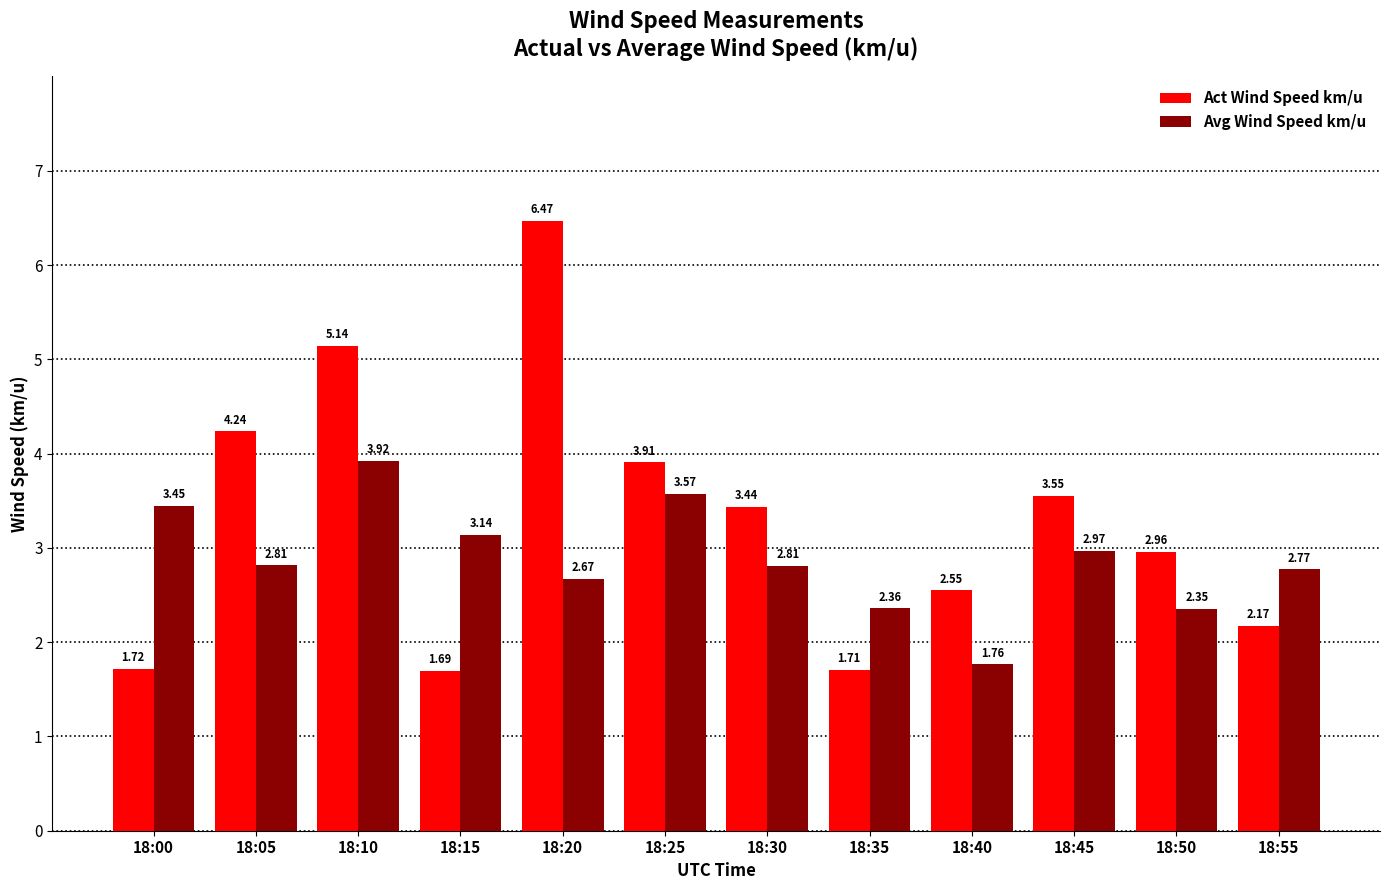

What is the sum of all Avg Wind Speed km/u values?

34.6